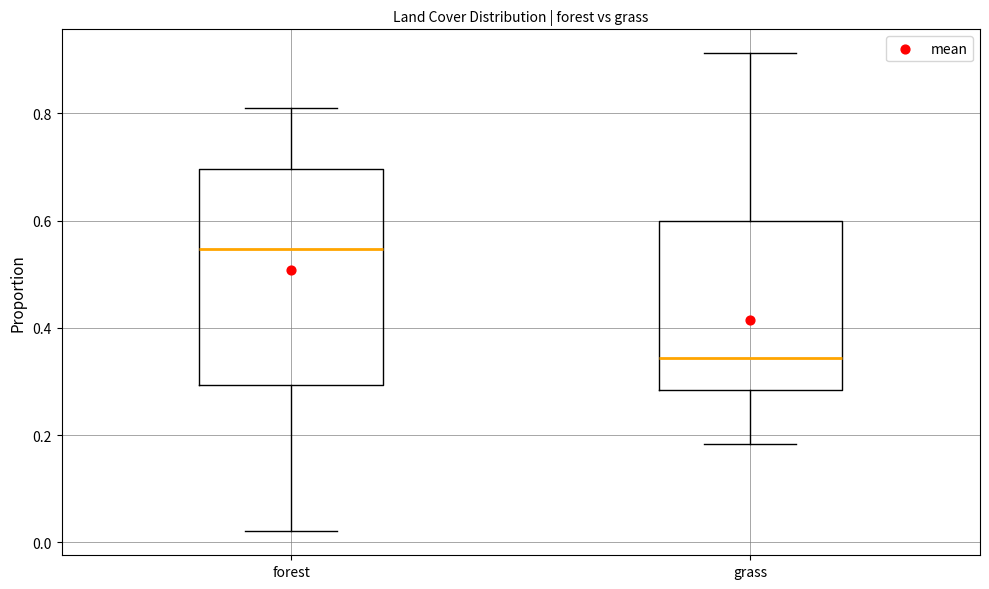

Comparing the boxes themselves (not the whiskers), which one is the tallest?

forest